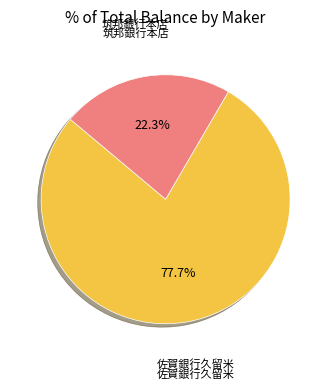

How many slices are in this pie chart?

2